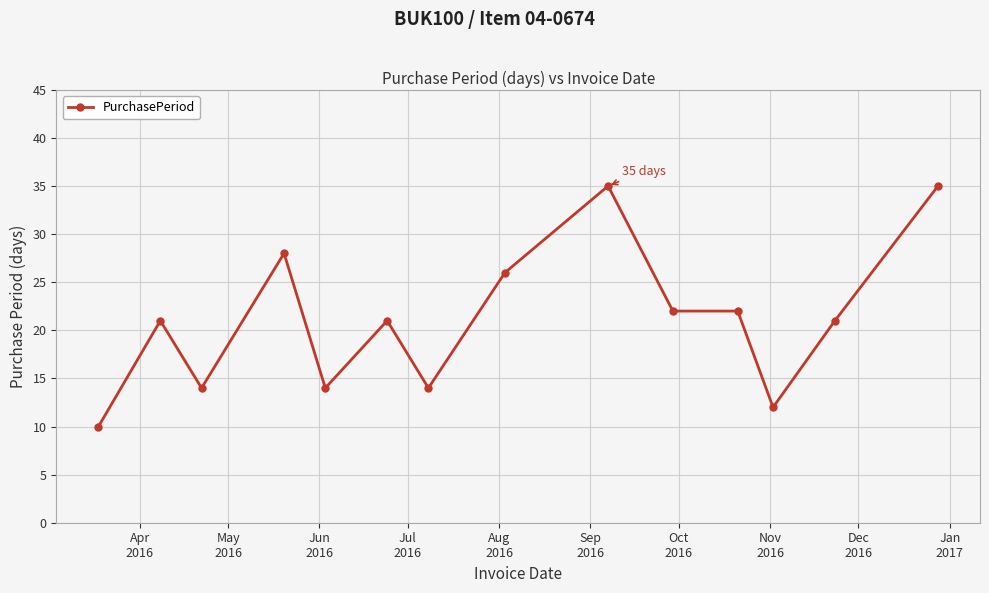

What is the greatest value displayed?

35